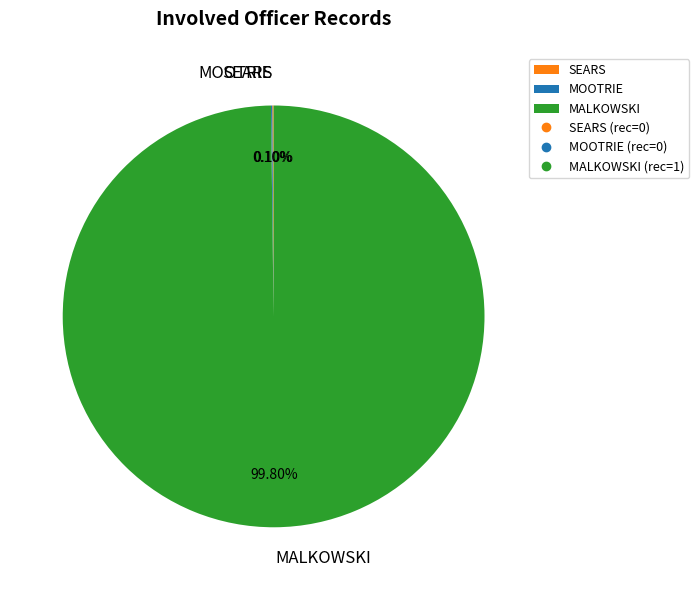

What is the largest slice in the pie chart?

MALKOWSKI